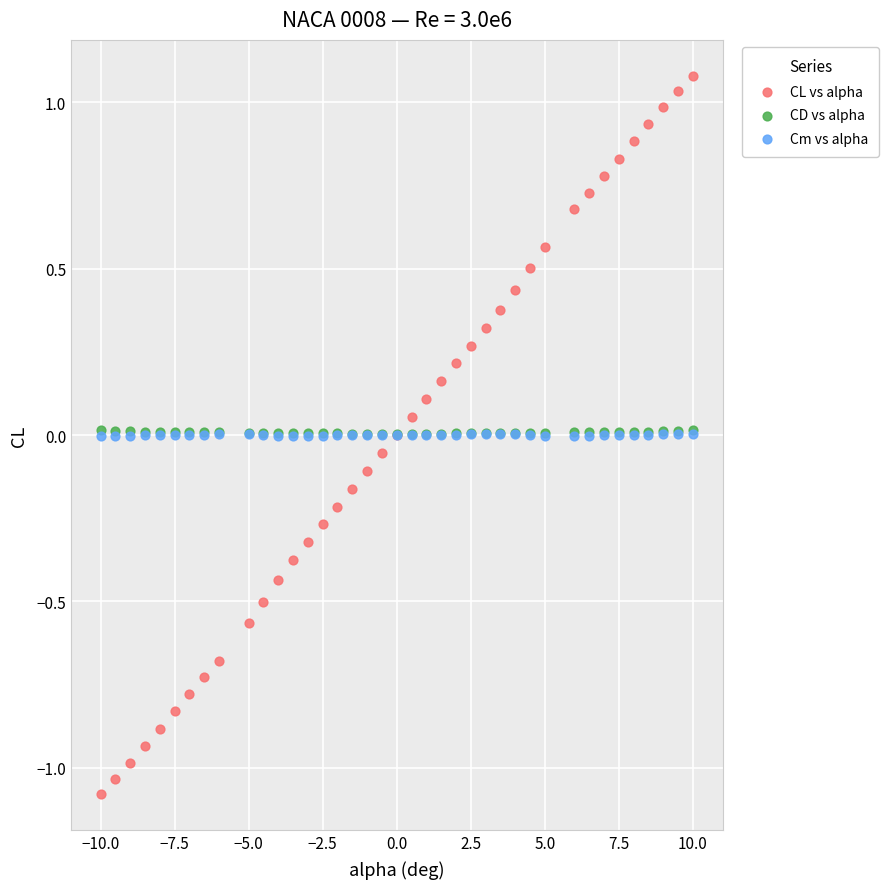

What are all the series names shown in the legend?

CL vs alpha, CD vs alpha, Cm vs alpha